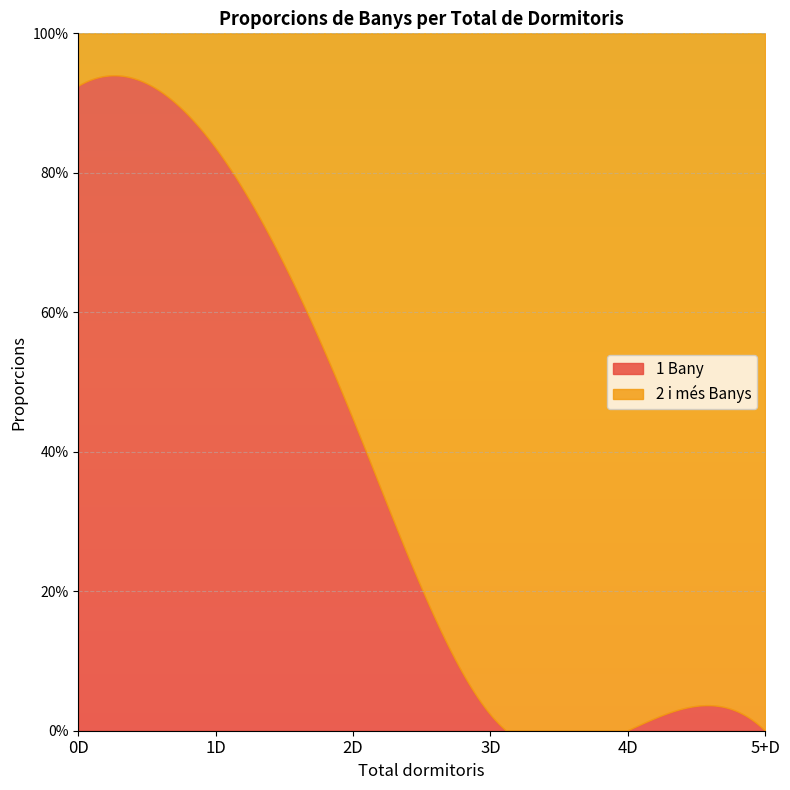

What is the label of the 4th point from the right?

2D